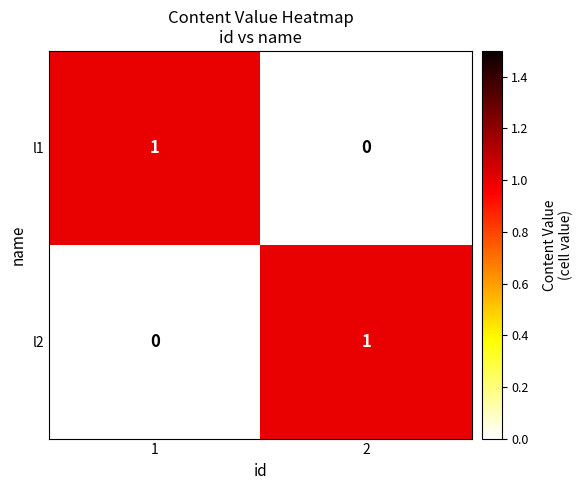

Is it true that l1 equals 0 at 2?

True